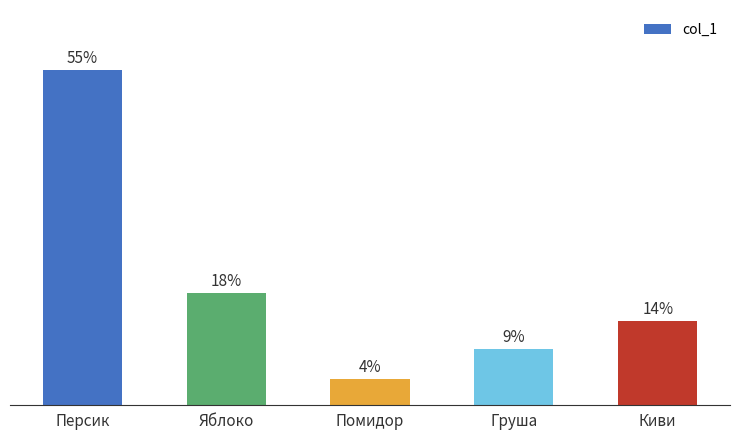

How many bars are there in total?

5